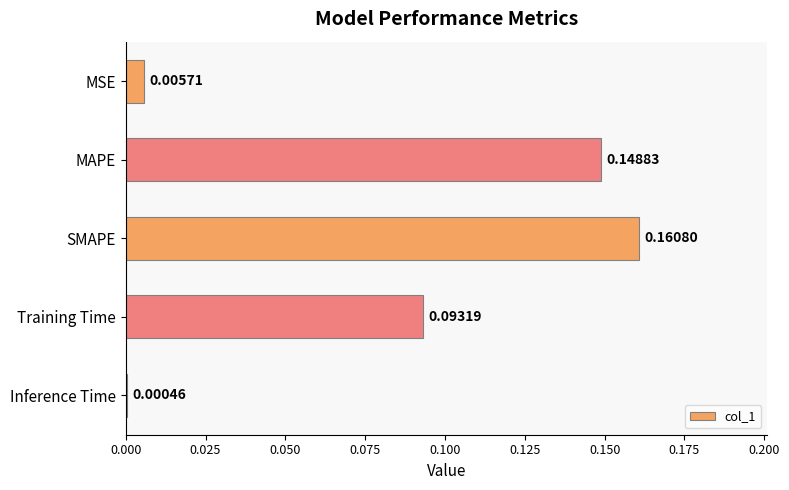

Which label corresponds to the largest value in the chart?

SMAPE